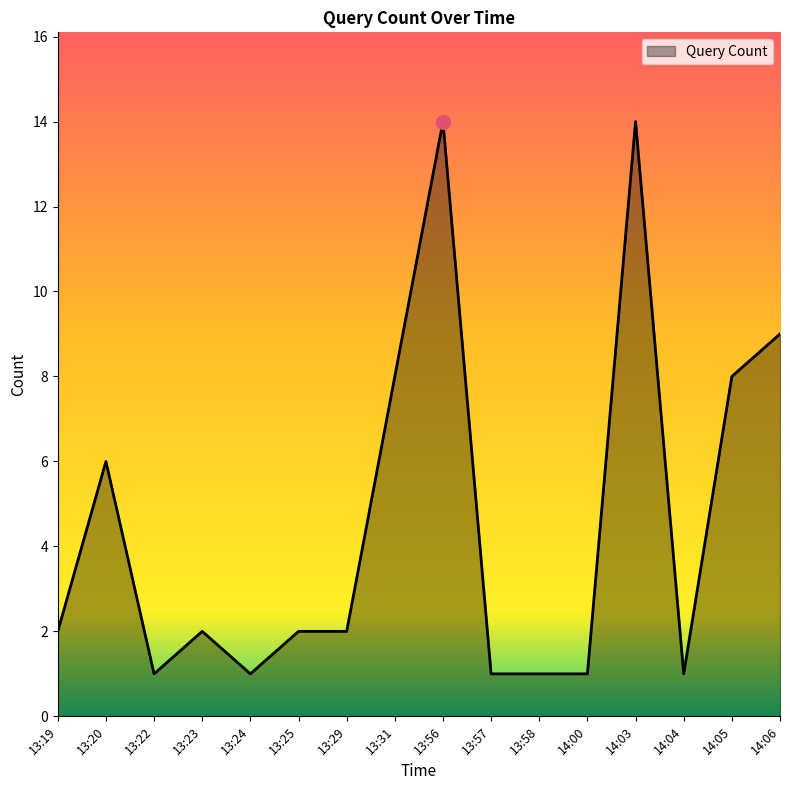

What is the maximum value shown in the chart?

14